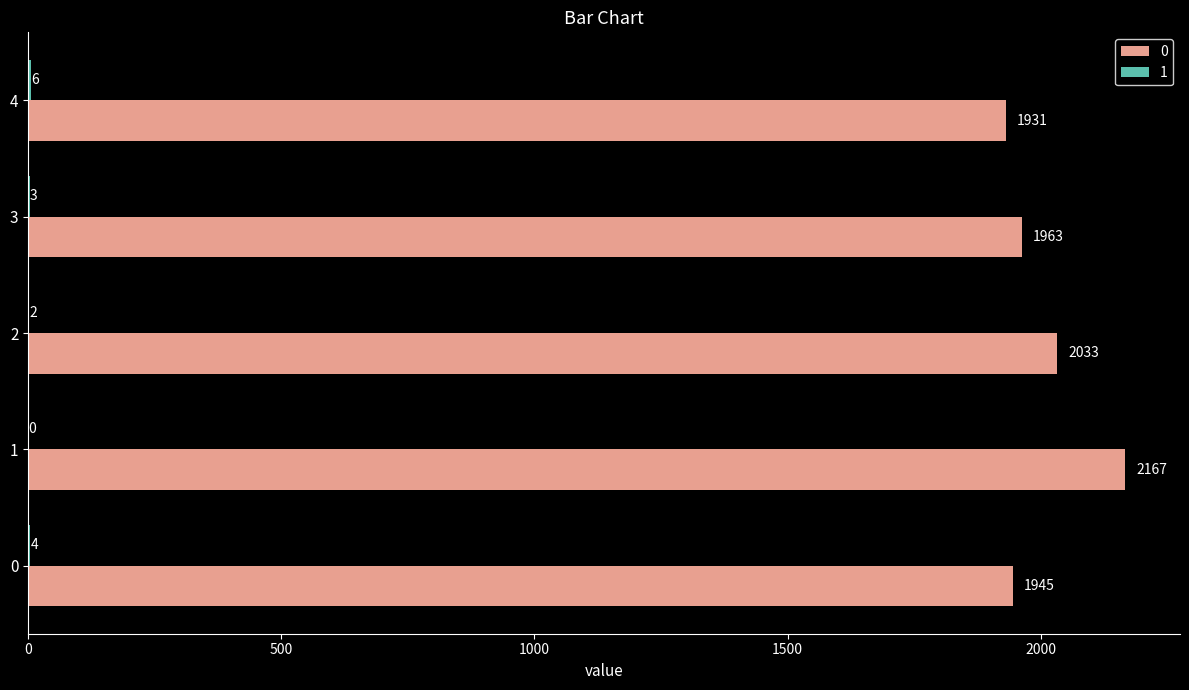

What is the sum of the 0 values at 3 and 0?

3908